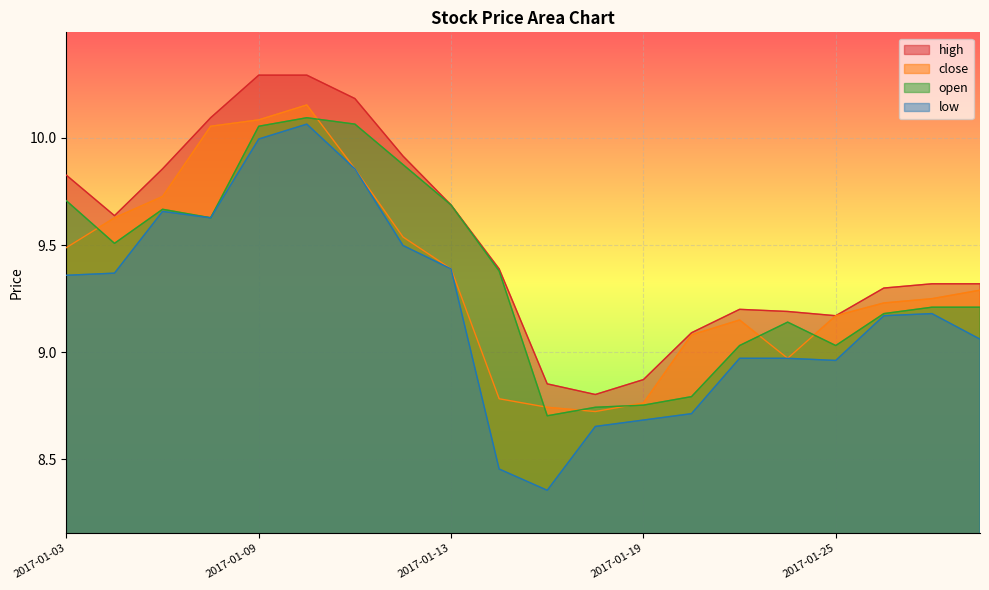

Reading left to right, list all the values displayed in this chart.

close: 2017-01-03=9.5	2017-01-04=9.6	2017-01-05=9.7	2017-01-06=10.1	2017-01-09=10.1	2017-01-10=10.2	2017-01-11=9.9	2017-01-12=9.5	2017-01-13=9.4	2017-01-16=8.8	2017-01-17=8.7	2017-01-18=8.7	2017-01-19=8.8	2017-01-20=9.1	2017-01-23=9.1	2017-01-24=9.0	2017-01-25=9.2	2017-01-26=9.2	2017-02-03=9.2	2017-02-06=9.3
open: 2017-01-03=9.7	2017-01-04=9.5	2017-01-05=9.7	2017-01-06=9.6	2017-01-09=10.1	2017-01-10=10.1	2017-01-11=10.1	2017-01-12=9.9	2017-01-13=9.7	2017-01-16=9.4	2017-01-17=8.7	2017-01-18=8.7	2017-01-19=8.8	2017-01-20=8.8	2017-01-23=9.0	2017-01-24=9.1	2017-01-25=9.0	2017-01-26=9.2	2017-02-03=9.2	2017-02-06=9.2
low: 2017-01-03=9.4	2017-01-04=9.4	2017-01-05=9.7	2017-01-06=9.6	2017-01-09=10.0	2017-01-10=10.1	2017-01-11=9.9	2017-01-12=9.5	2017-01-13=9.4	2017-01-16=8.5	2017-01-17=8.4	2017-01-18=8.7	2017-01-19=8.7	2017-01-20=8.7	2017-01-23=9.0	2017-01-24=9.0	2017-01-25=9.0	2017-01-26=9.2	2017-02-03=9.2	2017-02-06=9.1
high: 2017-01-03=9.8	2017-01-04=9.6	2017-01-05=9.9	2017-01-06=10.1	2017-01-09=10.3	2017-01-10=10.3	2017-01-11=10.2	2017-01-12=9.9	2017-01-13=9.7	2017-01-16=9.4	2017-01-17=8.9	2017-01-18=8.8	2017-01-19=8.9	2017-01-20=9.1	2017-01-23=9.2	2017-01-24=9.2	2017-01-25=9.2	2017-01-26=9.3	2017-02-03=9.3	2017-02-06=9.3